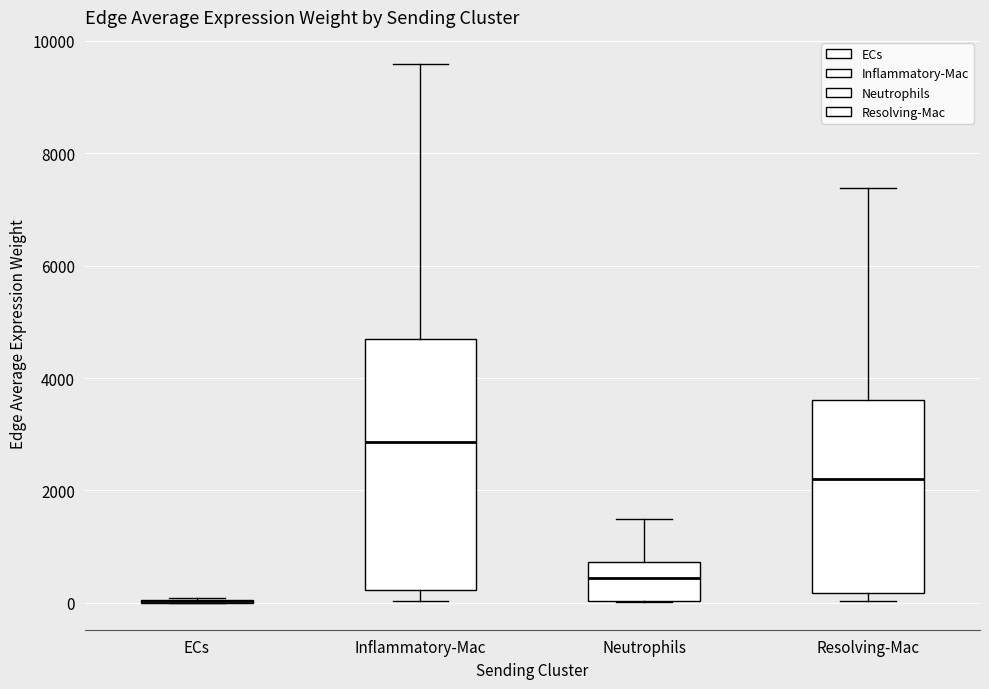

Where is the upper edge of the box for Inflammatory-Mac on the y-axis? The values are not printed on the chart, so give them approximately, as read against the axis.

4600